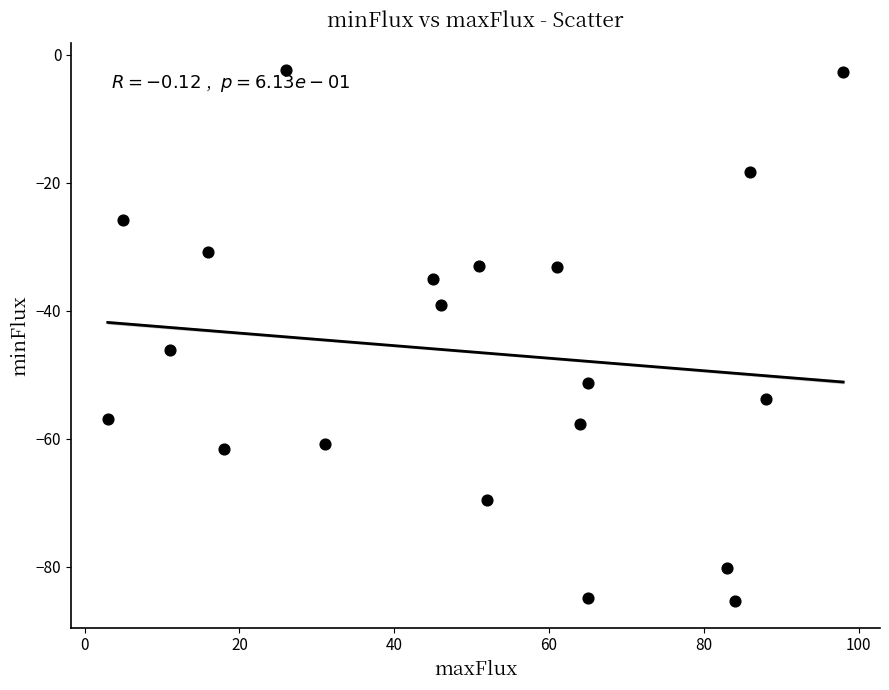

What is the range of X values (max minus min)?

95.0